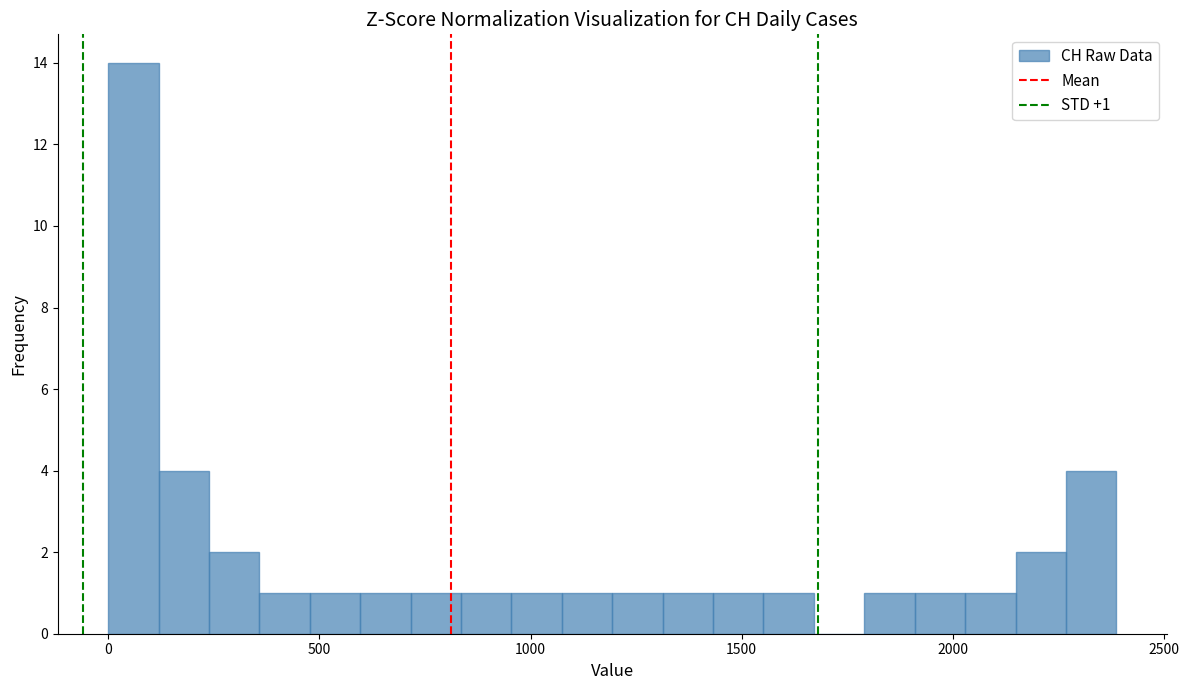

Read against the x-axis, roughly where is the centre of the tallest bar?

50